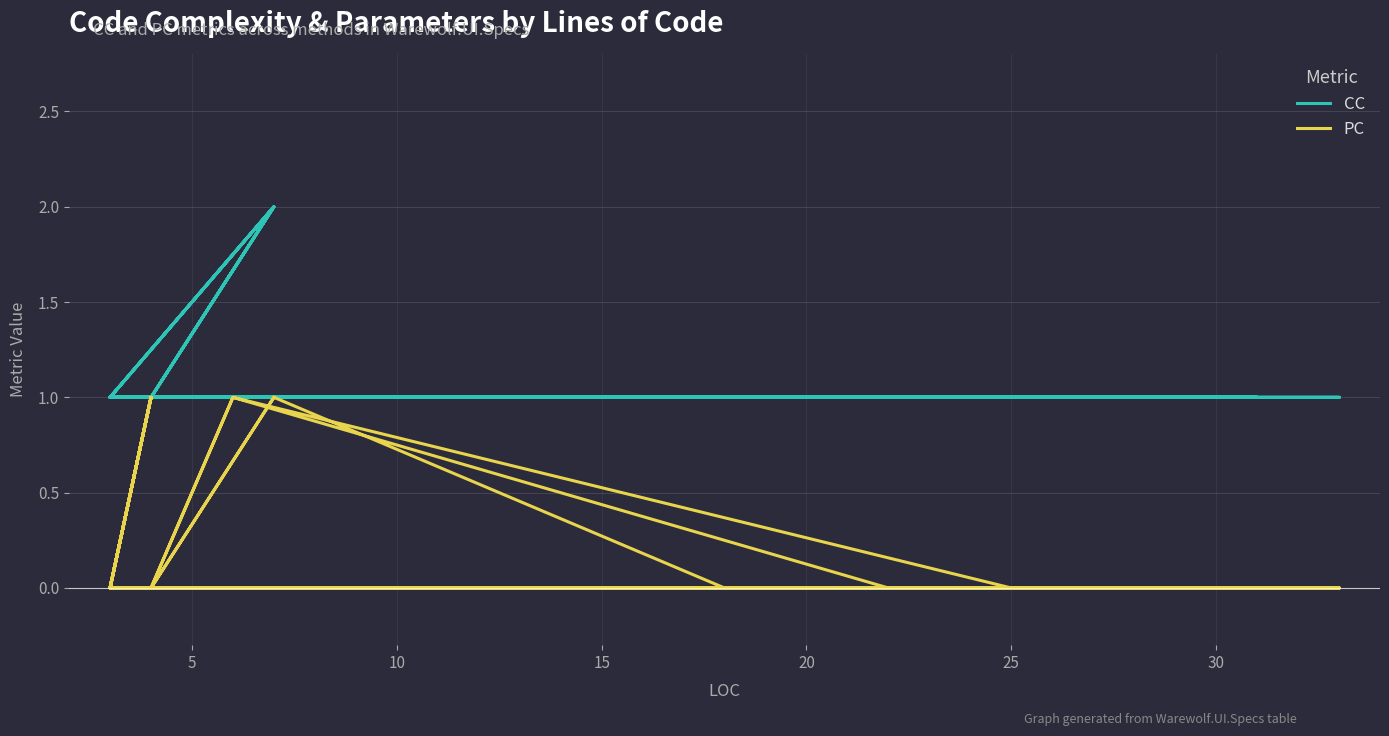

Which series has the largest range (max minus min)?

CC